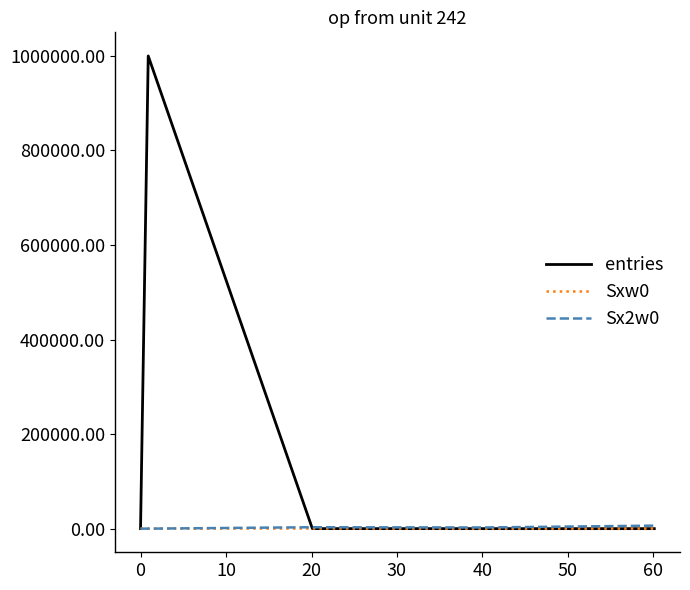

Which series has the widest spread of values?

entries